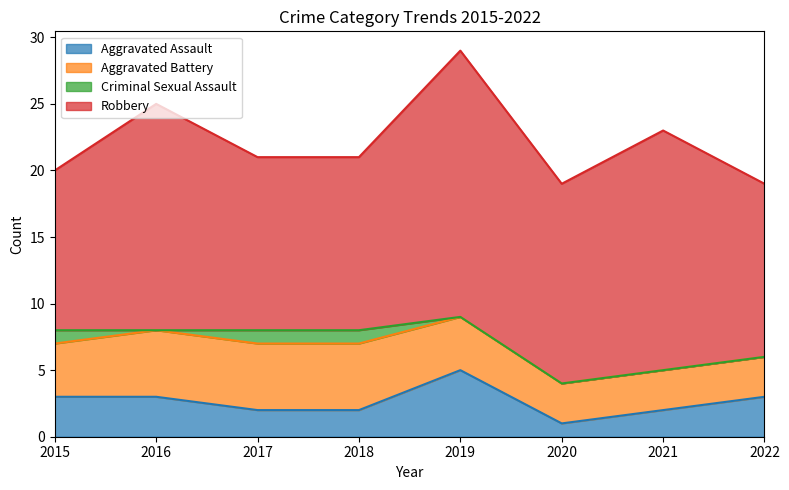

What is the minimum value for Aggravated Battery?

3